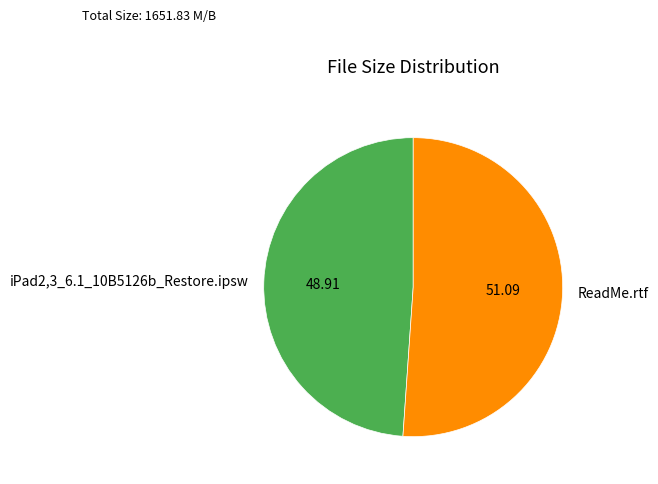

Which slice is the largest?

ReadMe.rtf